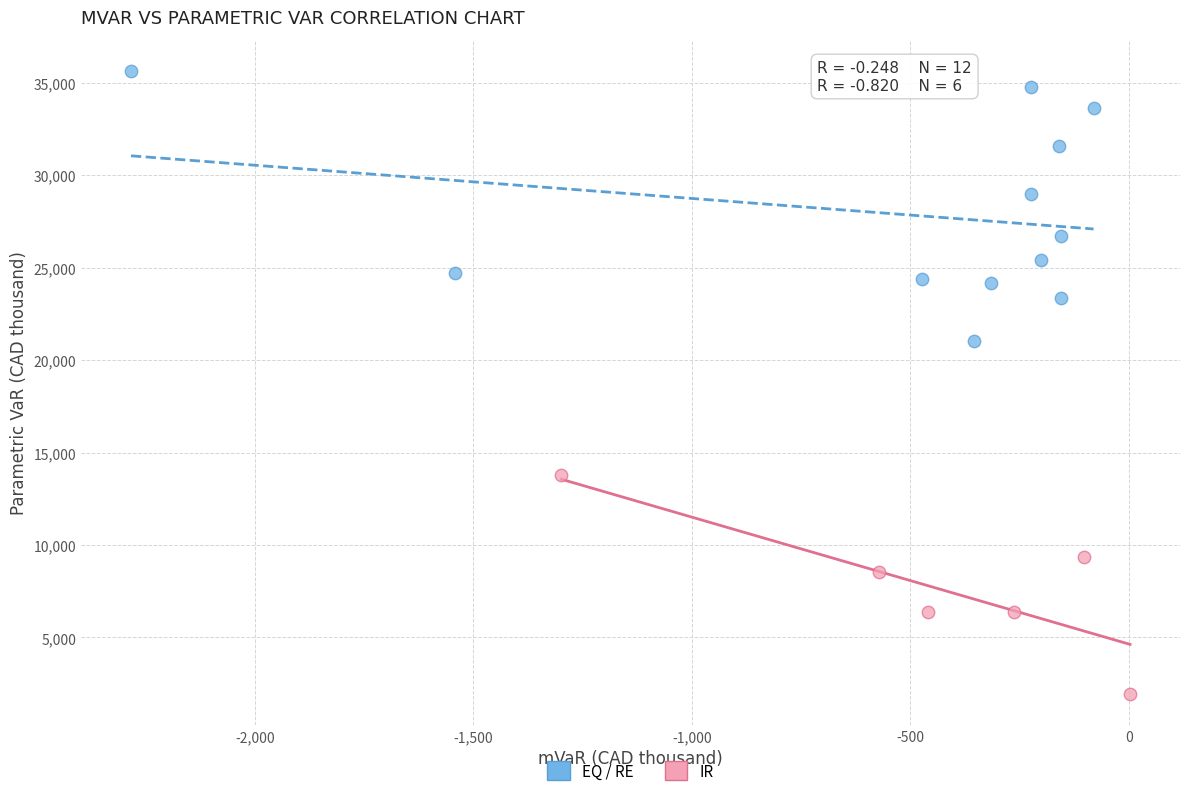

Which series has the widest spread of Y values?

EQ / RE